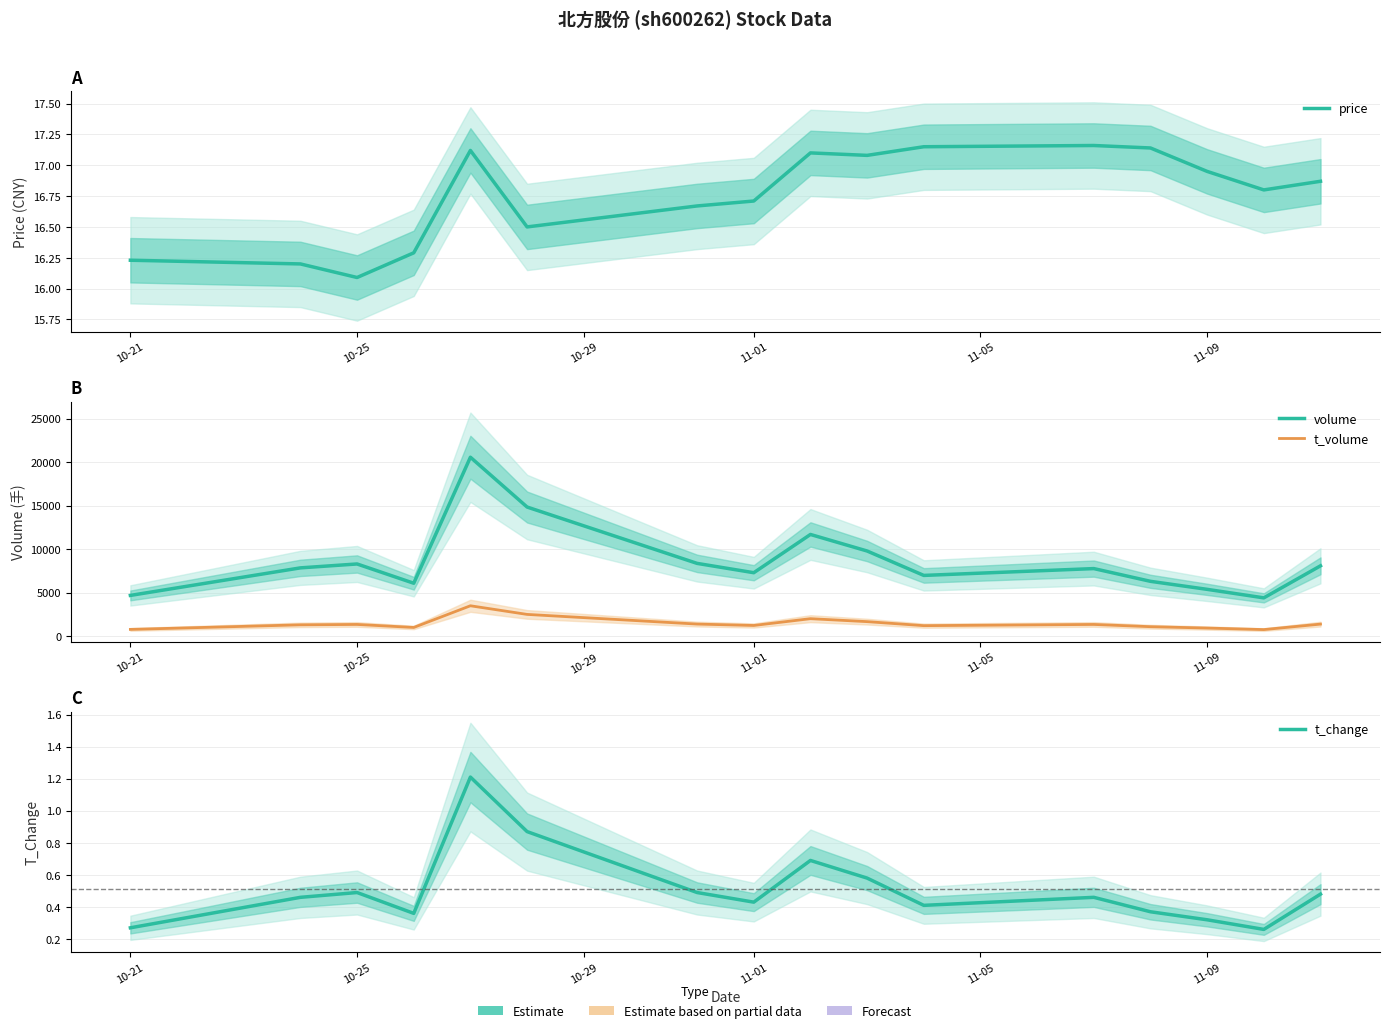

True or false: t_volume and price intersect in this chart.

False